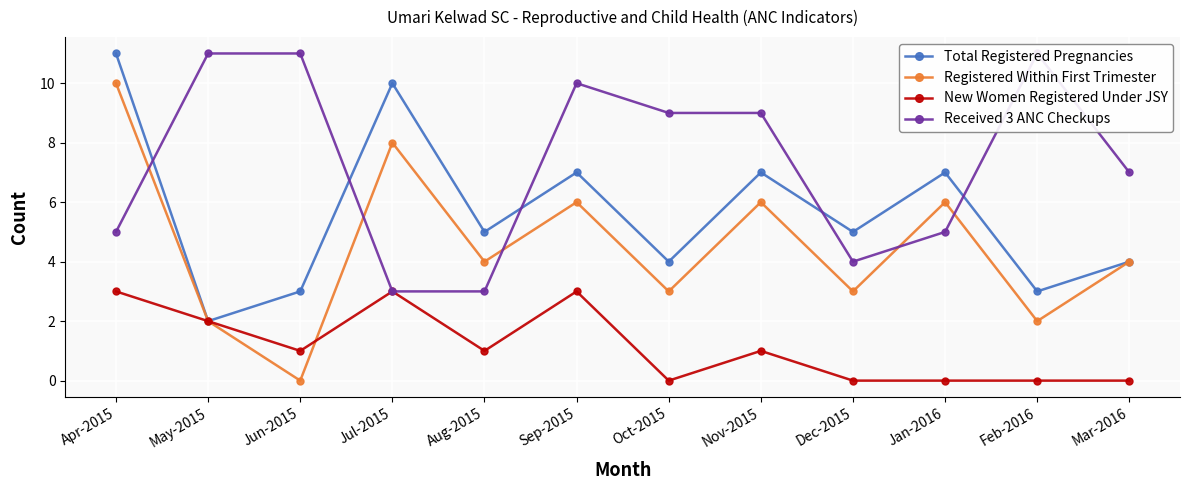

What position from the right is Jul-2015?

9